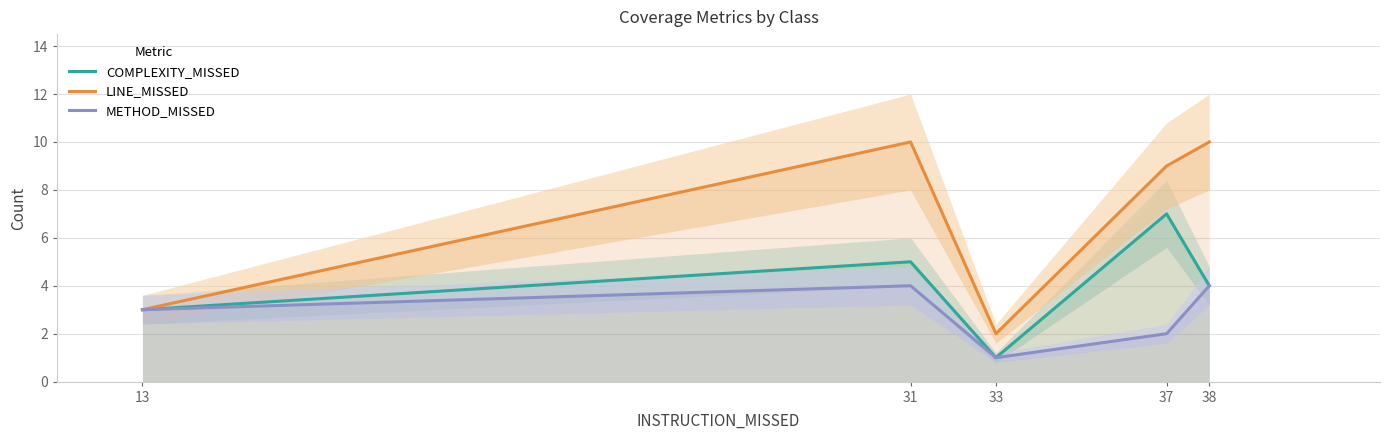

Is it true that COMPLEXITY_MISSED equals 3 at 31?

False